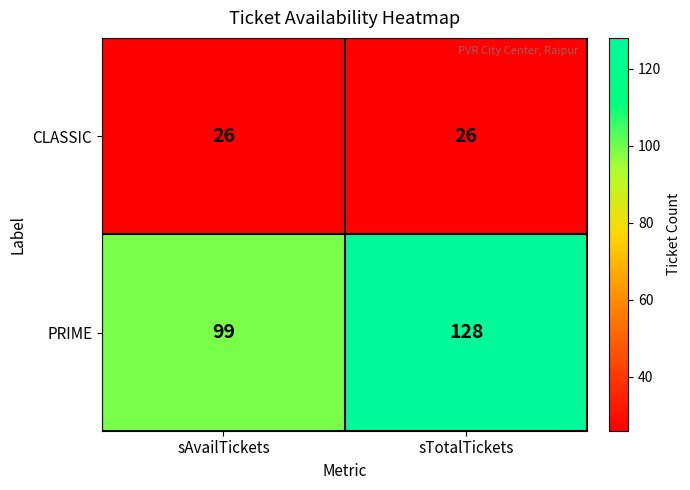

Reading left to right, what are all the values shown in this chart?

CLASSIC: sAvailTickets=26	sTotalTickets=26
PRIME: sAvailTickets=99	sTotalTickets=128